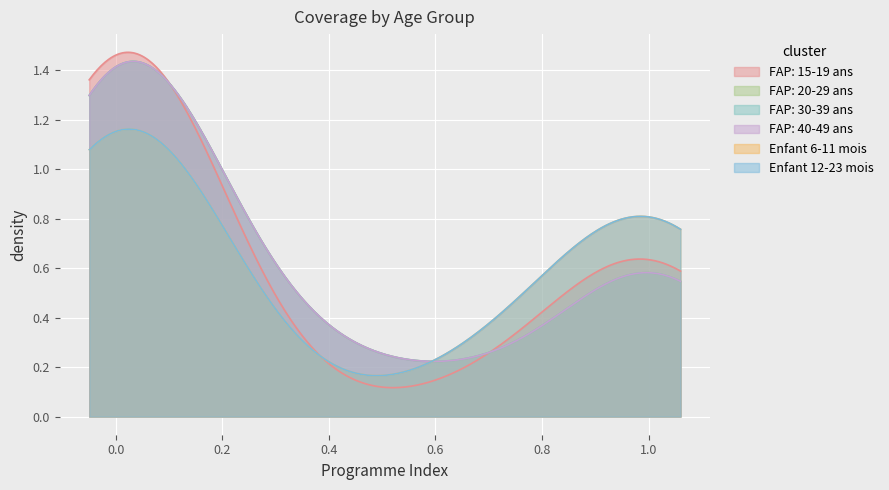

Between 11 and 6, which is larger?

11